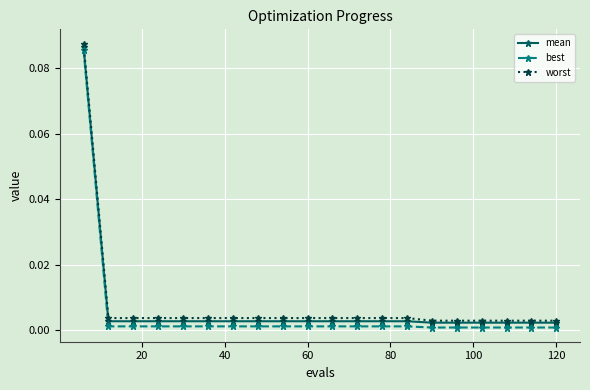

Which series has the widest spread of values?

best